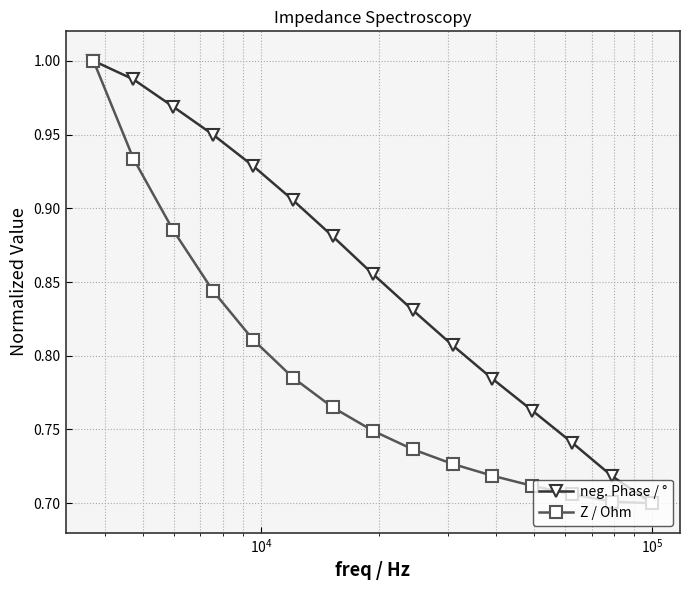

At how many categories does at least one series exceed 0?

15